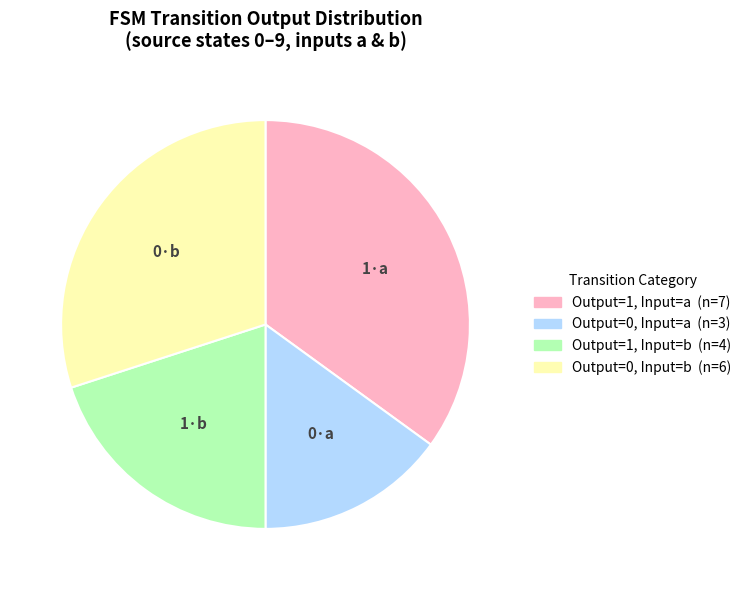

Does any single category account for the majority?

No